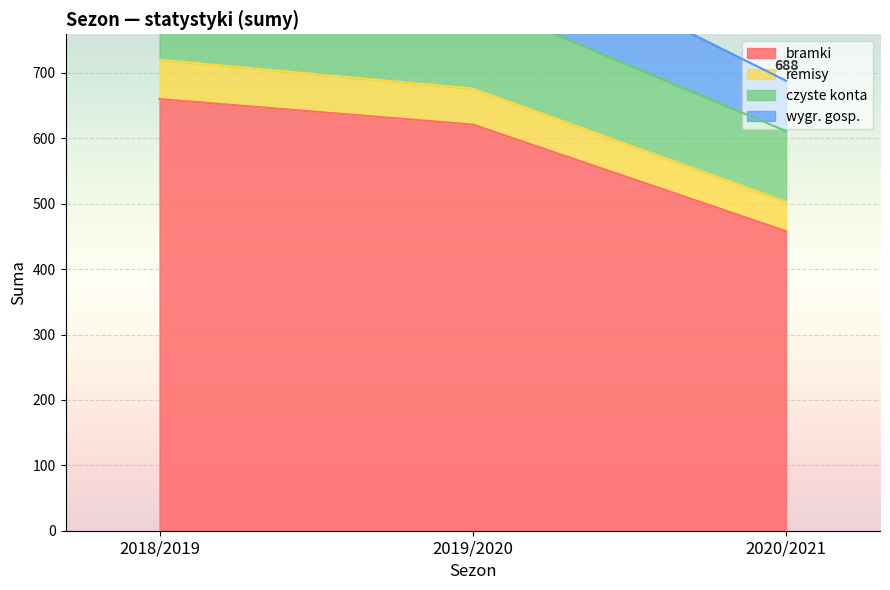

Where does the bramki series first go above 621?

2018/2019